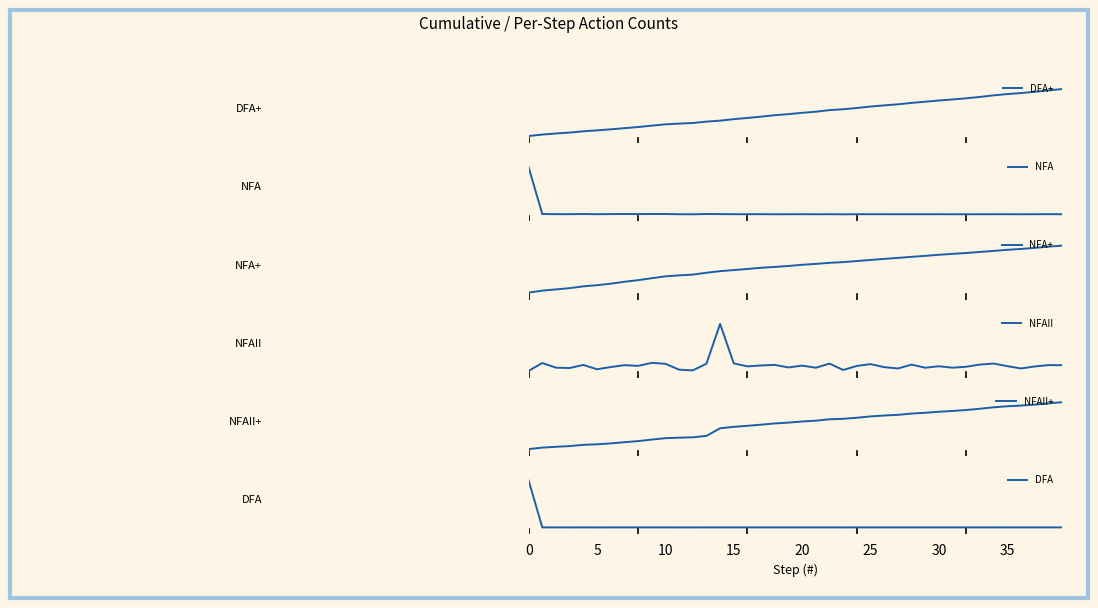

Which series has the widest spread of values?

DFA+